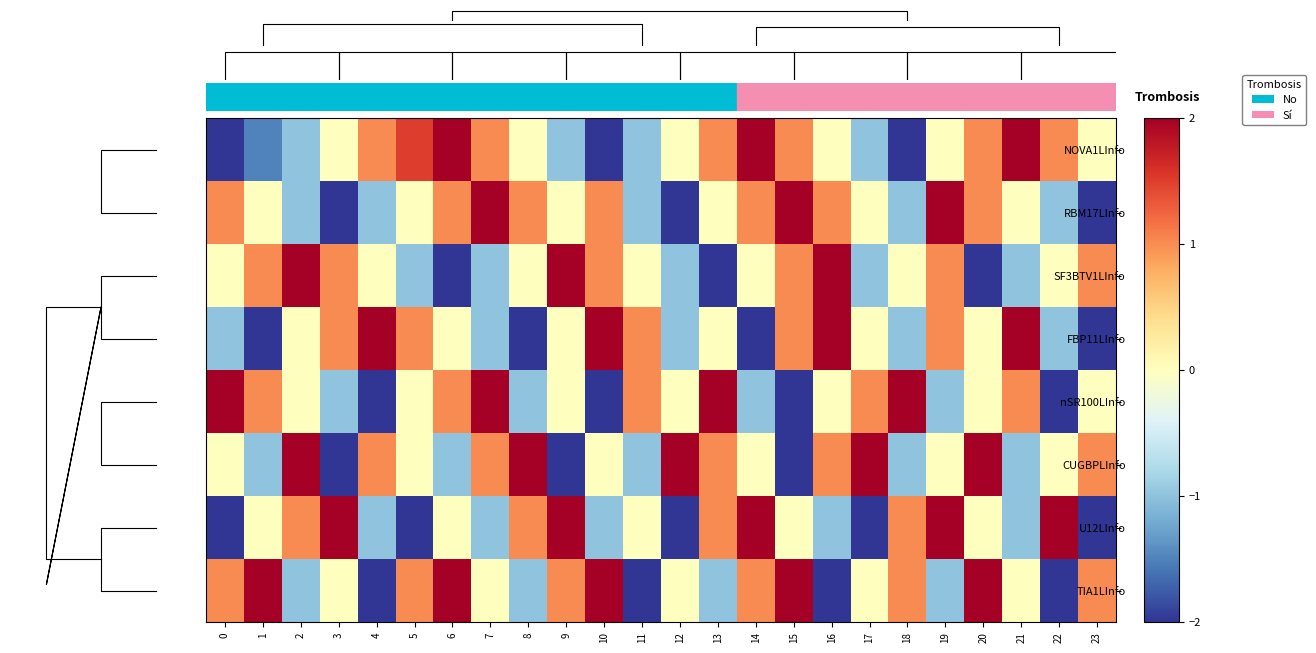

Reading left to right, extract all data points from this chart.

row_0: -2.0	-1.5	-1.0	0.0	1.0	1.5	2.0	1.0	0.0	-1.0	-2.0	-1.0	0.0	1.0	2.0	1.0	0.0	-1.0	-2.0	0.0	1.0	2.0	1.0	0.0
row_1: 1.0	0.0	-1.0	-2.0	-1.0	0.0	1.0	2.0	1.0	0.0	1.0	-1.0	-2.0	0.0	1.0	2.0	1.0	0.0	-1.0	2.0	1.0	0.0	-1.0	-2.0
row_2: 0.0	1.0	2.0	1.0	0.0	-1.0	-2.0	-1.0	0.0	2.0	1.0	0.0	-1.0	-2.0	0.0	1.0	2.0	-1.0	0.0	1.0	-2.0	-1.0	0.0	1.0
row_3: -1.0	-2.0	0.0	1.0	2.0	1.0	0.0	-1.0	-2.0	0.0	2.0	1.0	-1.0	0.0	-2.0	1.0	2.0	0.0	-1.0	1.0	0.0	2.0	-1.0	-2.0
row_4: 2.0	1.0	0.0	-1.0	-2.0	0.0	1.0	2.0	-1.0	0.0	-2.0	1.0	0.0	2.0	-1.0	-2.0	0.0	1.0	2.0	-1.0	0.0	1.0	-2.0	0.0
row_5: 0.0	-1.0	2.0	-2.0	1.0	0.0	-1.0	1.0	2.0	-2.0	0.0	-1.0	2.0	1.0	0.0	-2.0	1.0	2.0	-1.0	0.0	2.0	-1.0	0.0	1.0
row_6: -2.0	0.0	1.0	2.0	-1.0	-2.0	0.0	-1.0	1.0	2.0	-1.0	0.0	-2.0	1.0	2.0	0.0	-1.0	-2.0	1.0	2.0	0.0	-1.0	2.0	-2.0
row_7: 1.0	2.0	-1.0	0.0	-2.0	1.0	2.0	0.0	-1.0	1.0	2.0	-2.0	0.0	-1.0	1.0	2.0	-2.0	0.0	1.0	-1.0	2.0	0.0	-2.0	1.0